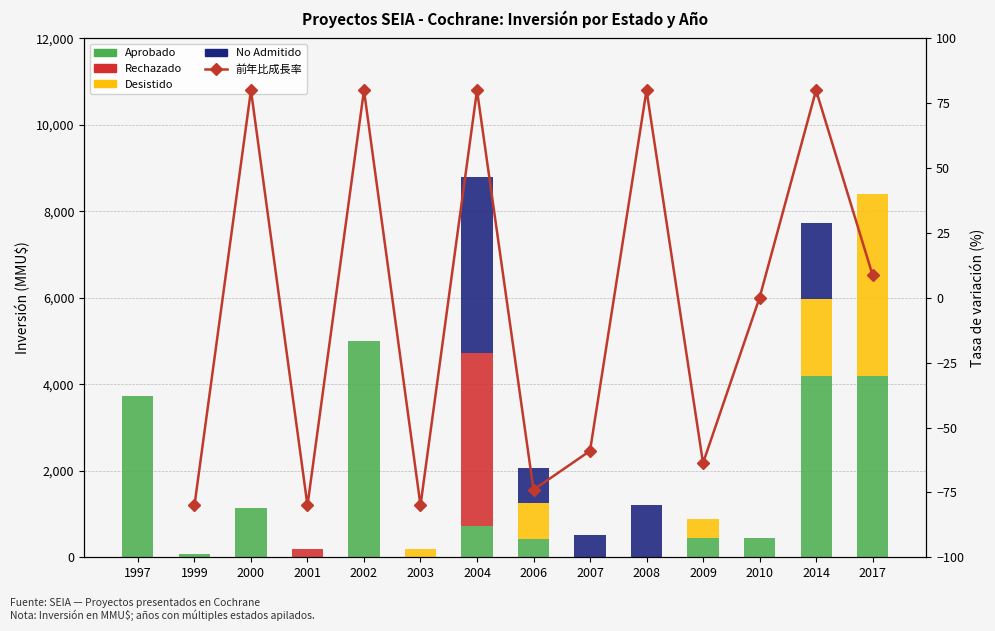

How many categories are shown in the chart?

14